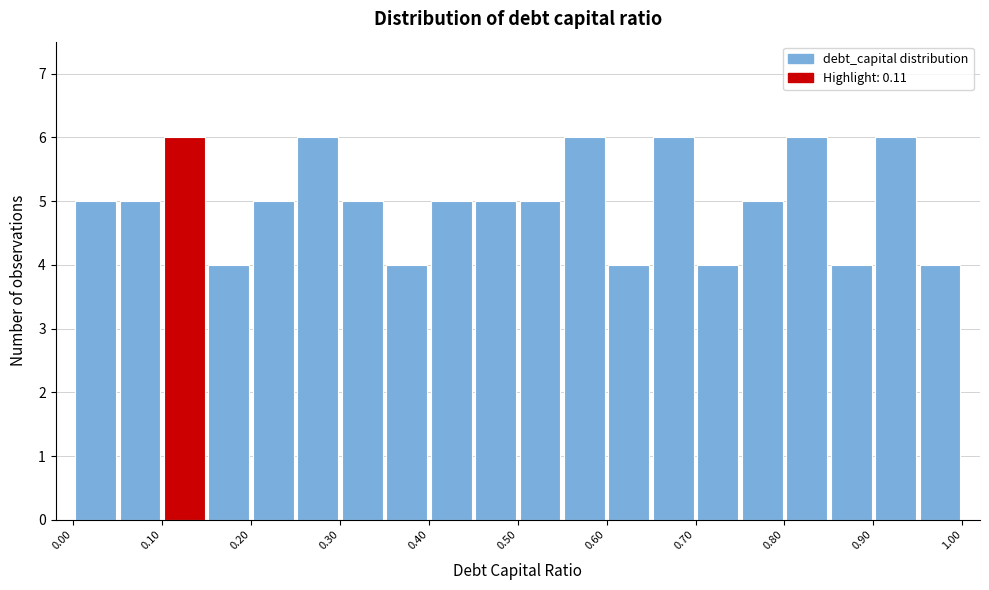

Reading left to right, transcribe this chart: for each bar, give the range it covers on the x-axis and its height. The values are not printed on the chart, so give them approximately, as read against the axis.

0.00 to 0.05: 5
0.05 to 0.10: 5
0.10 to 0.15: 6
0.15 to 0.20: 4
0.20 to 0.25: 5
0.25 to 0.30: 6
0.30 to 0.35: 5
0.35 to 0.40: 4
0.40 to 0.45: 5
0.45 to 0.50: 5
0.50 to 0.55: 5
0.55 to 0.60: 6
0.60 to 0.65: 4
0.65 to 0.70: 6
0.70 to 0.75: 4
0.75 to 0.80: 5
0.80 to 0.85: 6
0.85 to 0.90: 4
0.90 to 0.95: 6
0.95 to 1.00: 4